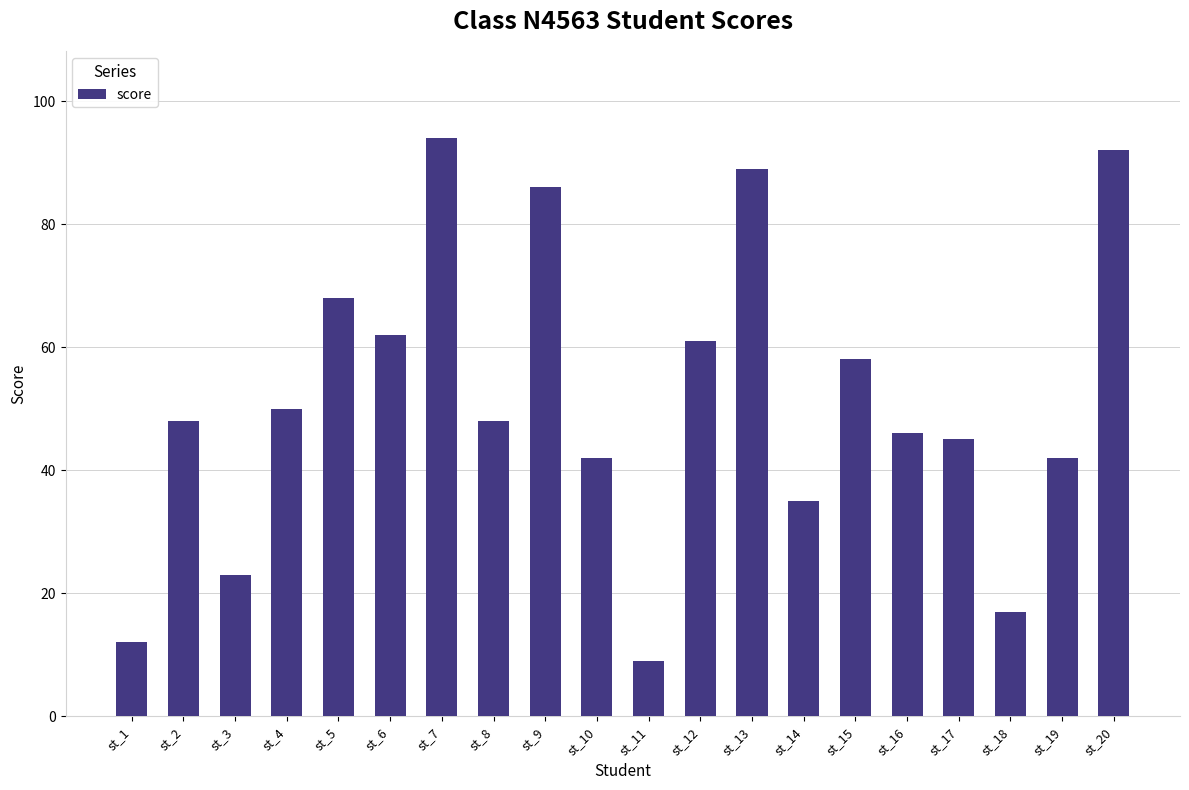

What is the smallest value displayed?

9